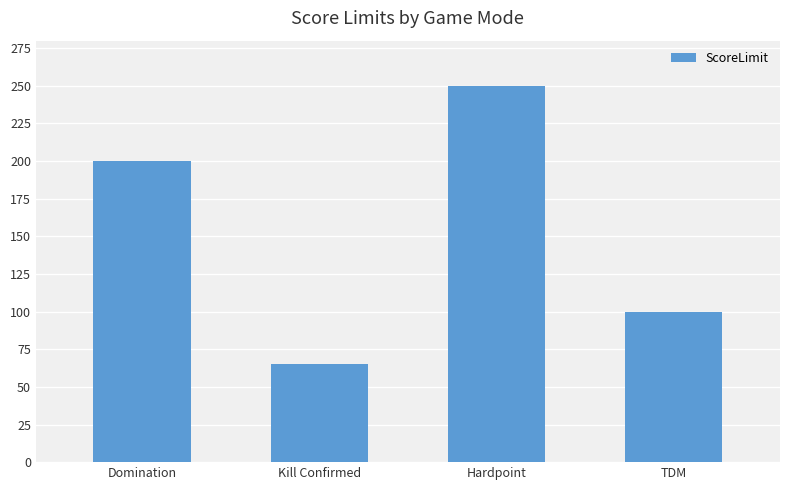

What is the value of the 2nd bar from the left?

65